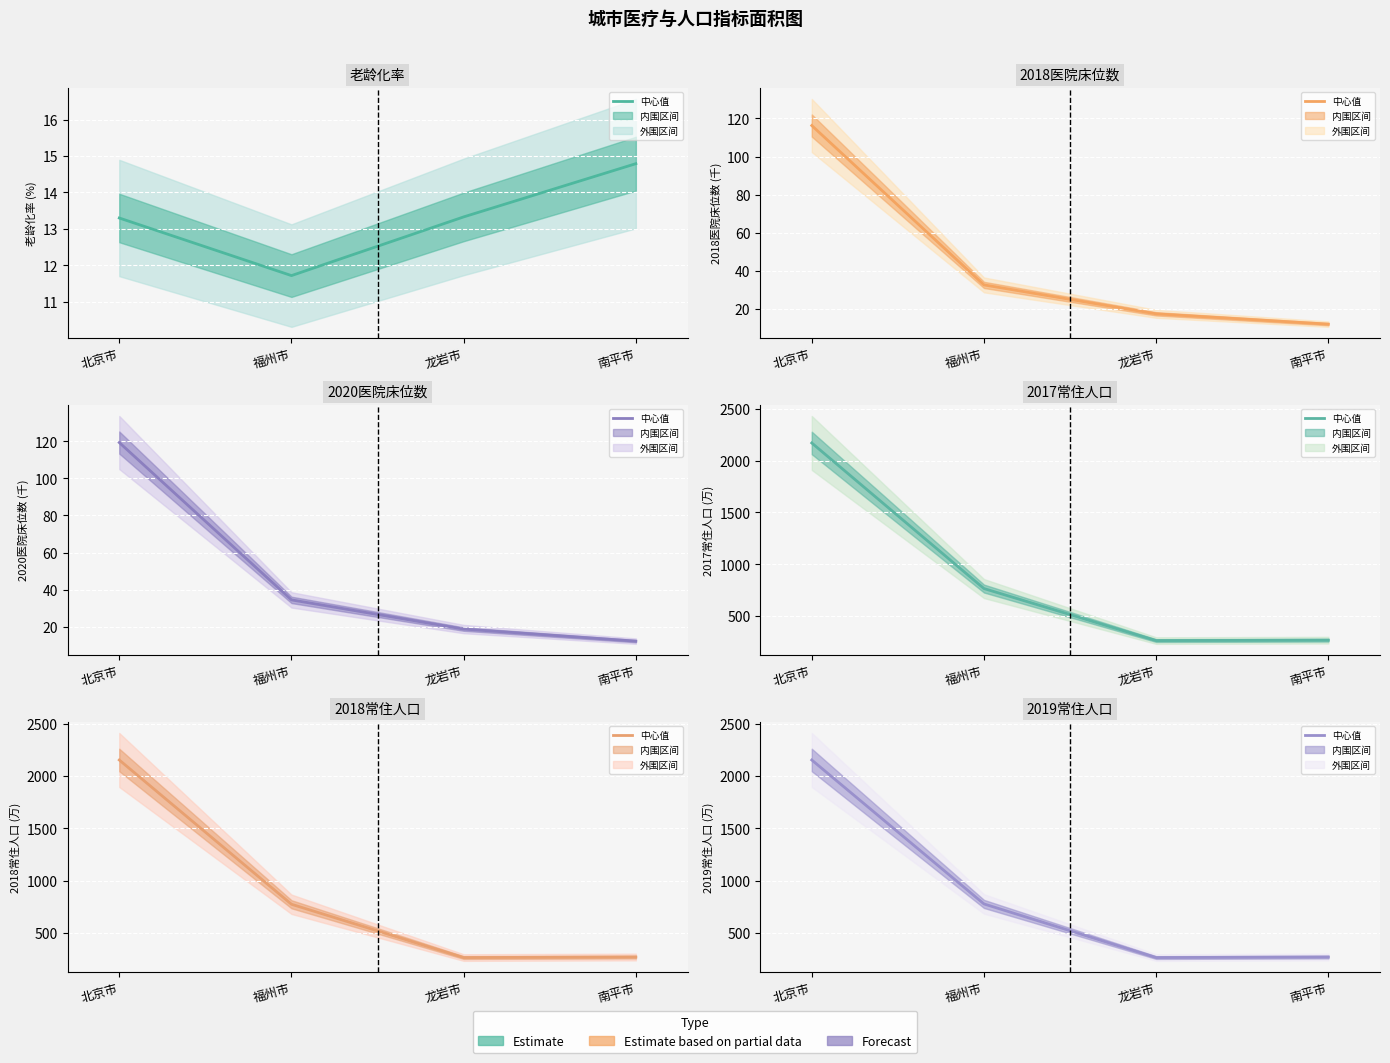

The value of 2019常住人口 at 北京市 is 3334.9. True or false?

False